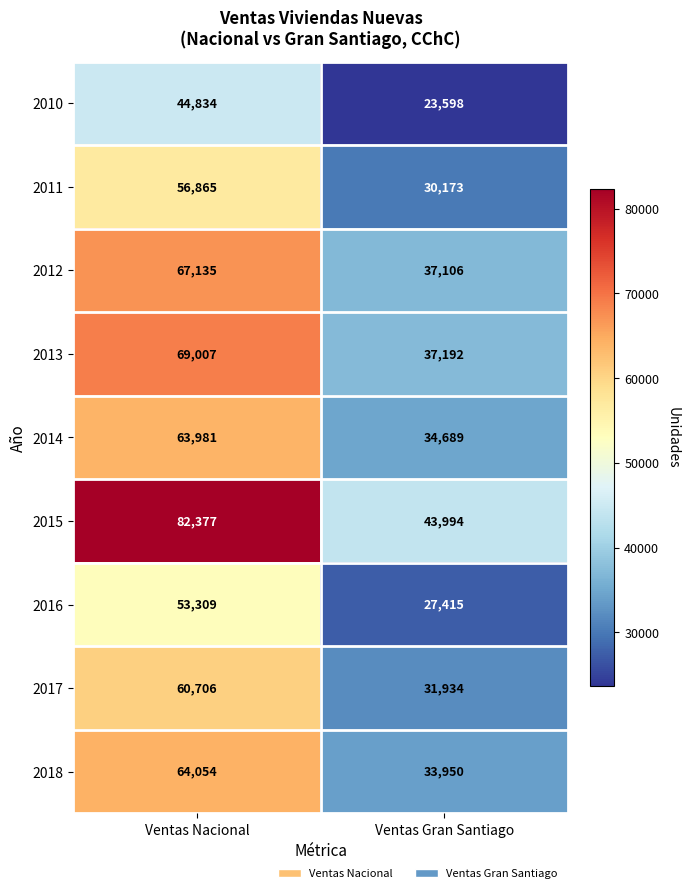

Which series has the largest total across all categories?

2015